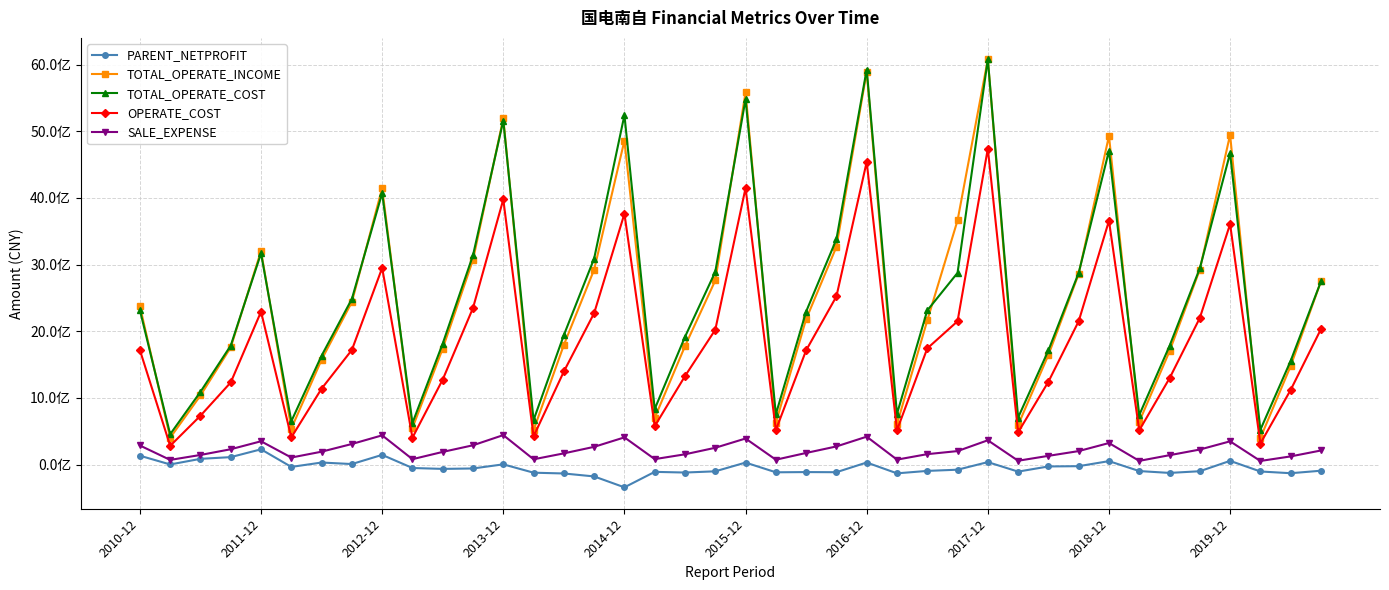

At how many categories does at least one series exceed 4558762124?

7